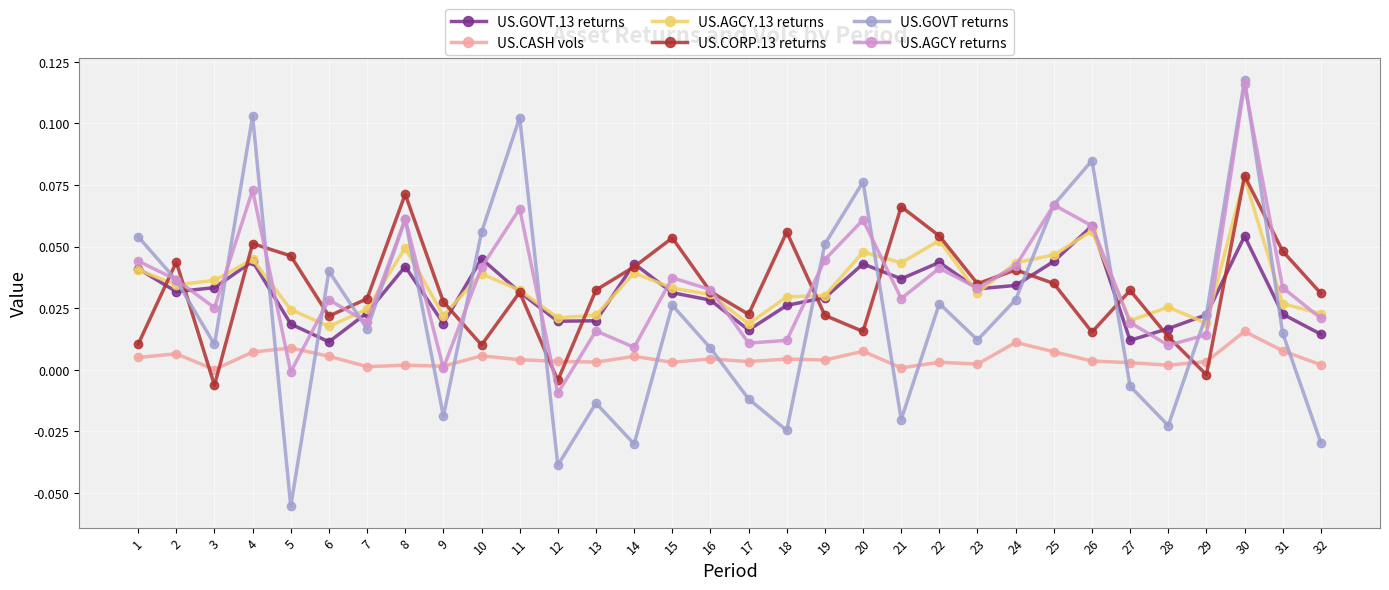

At which label does US.GOVT returns reach its peak?

30